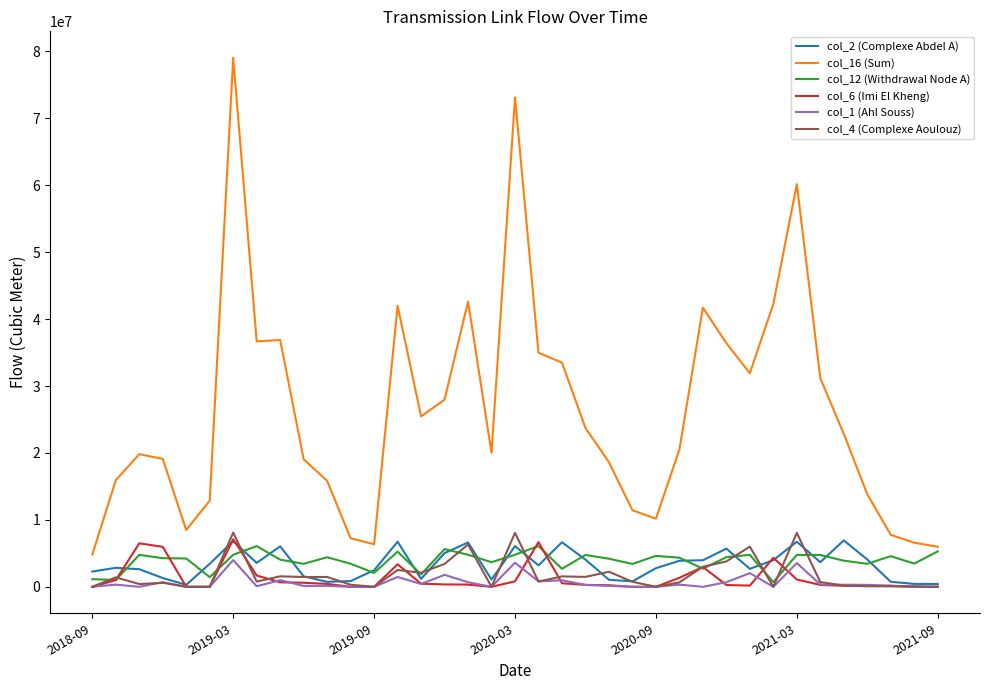

What is the lowest value of the col_16 (Sum) series?

4815008.0